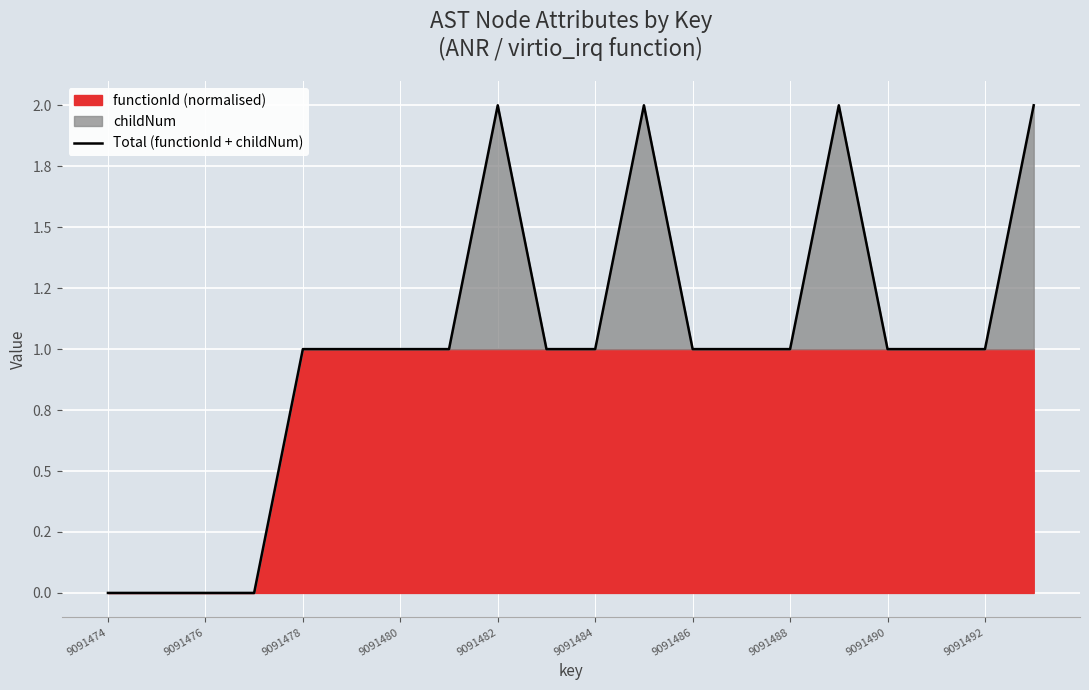

The value at 9091476 is 1. True or false?

False